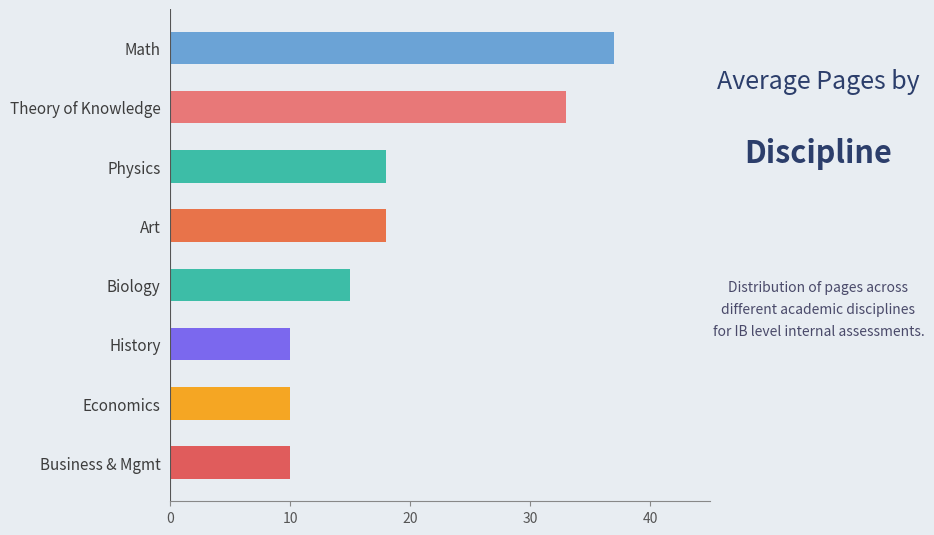

Reading top to bottom, extract all data points from this chart.

Math=37	Theory of Knowledge=33	Physics=18	Art=18	Biology=15	History=10	Economics=10	Business & Mgmt=10